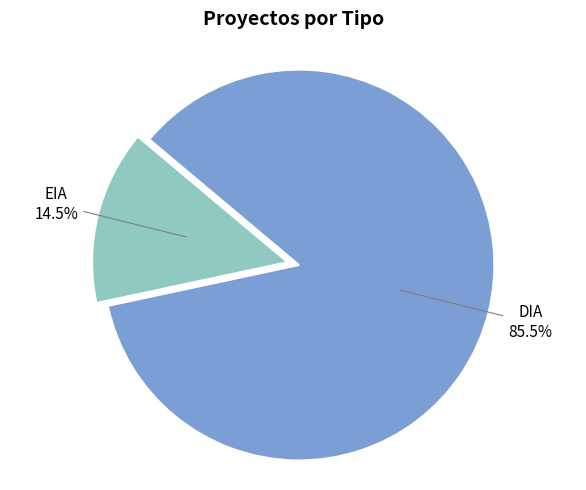

How much of the chart is everything except DIA?

14.5%